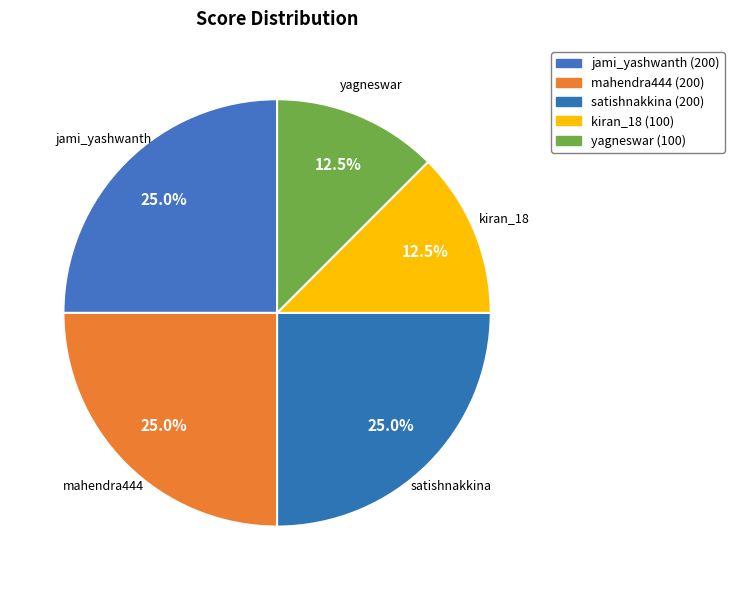

Do satishnakkina and mahendra444 together represent more than half of the pie?

No